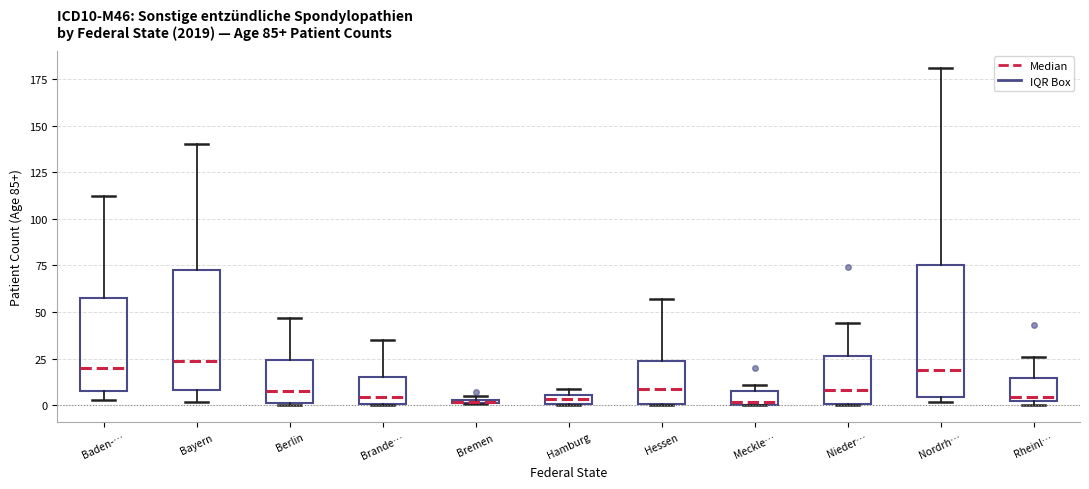

Comparing the boxes themselves (not the whiskers), which one is the tallest?

Nordrh…